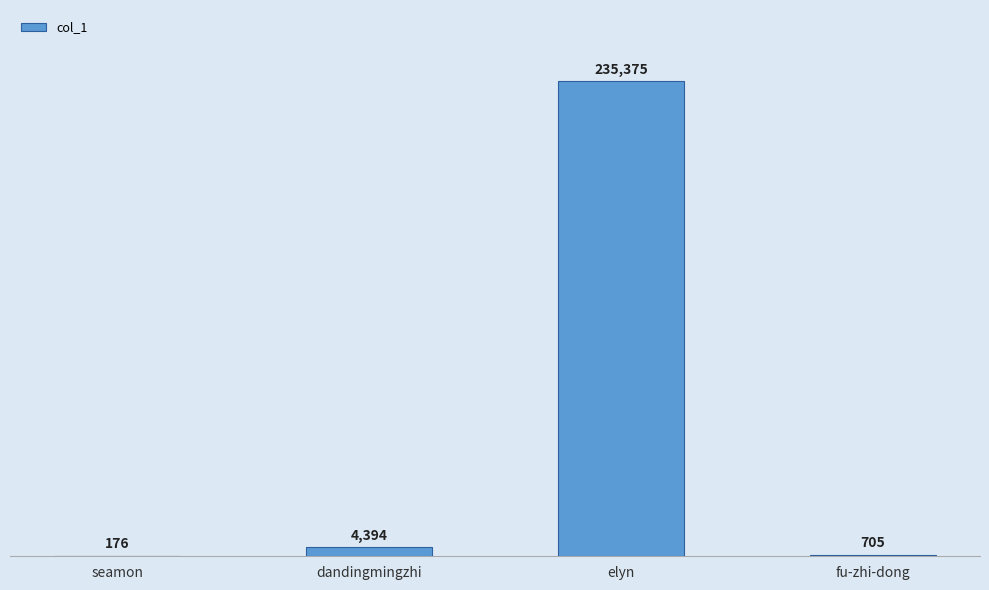

Which category has the highest value across all series?

elyn